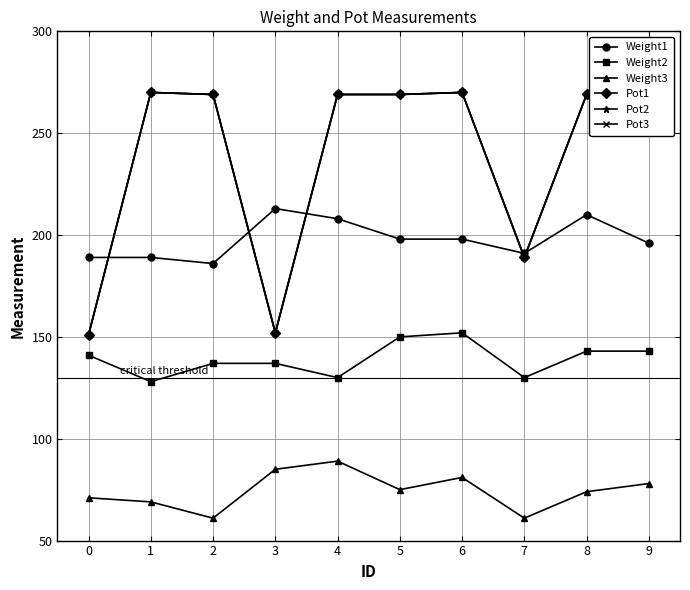

True or false: Weight3 and Weight1 cross at least once.

False